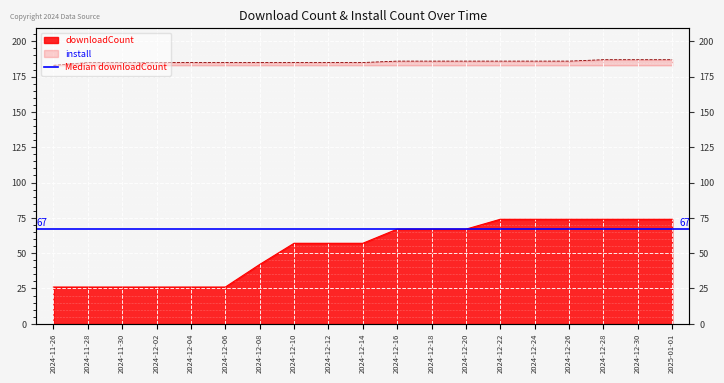

What is the sum of all downloadCount values?

1014